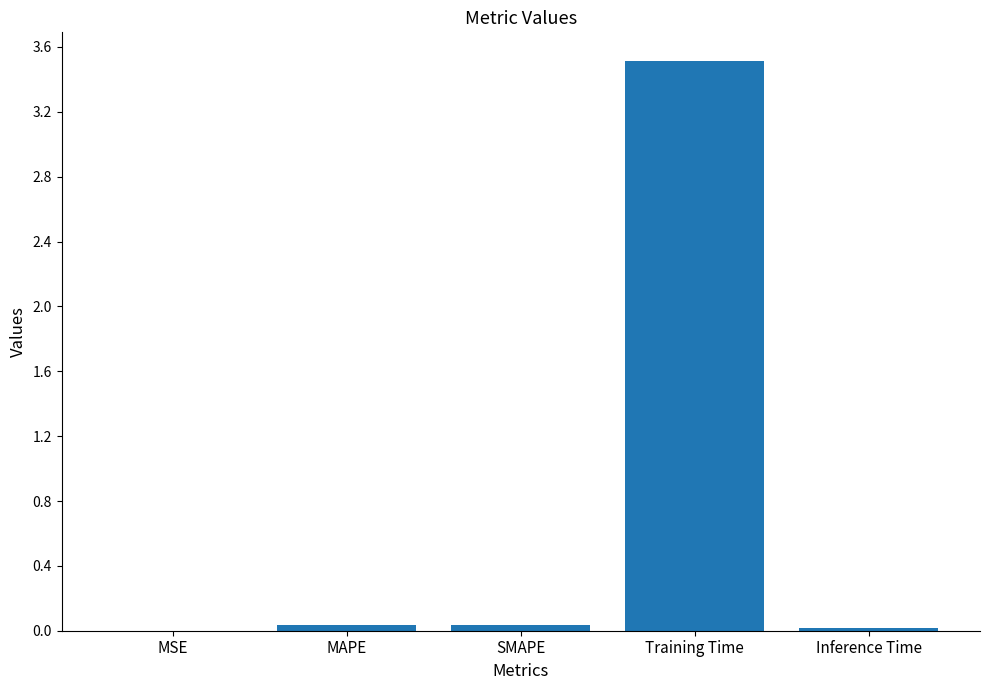

Which has a higher value, SMAPE or Training Time?

Training Time